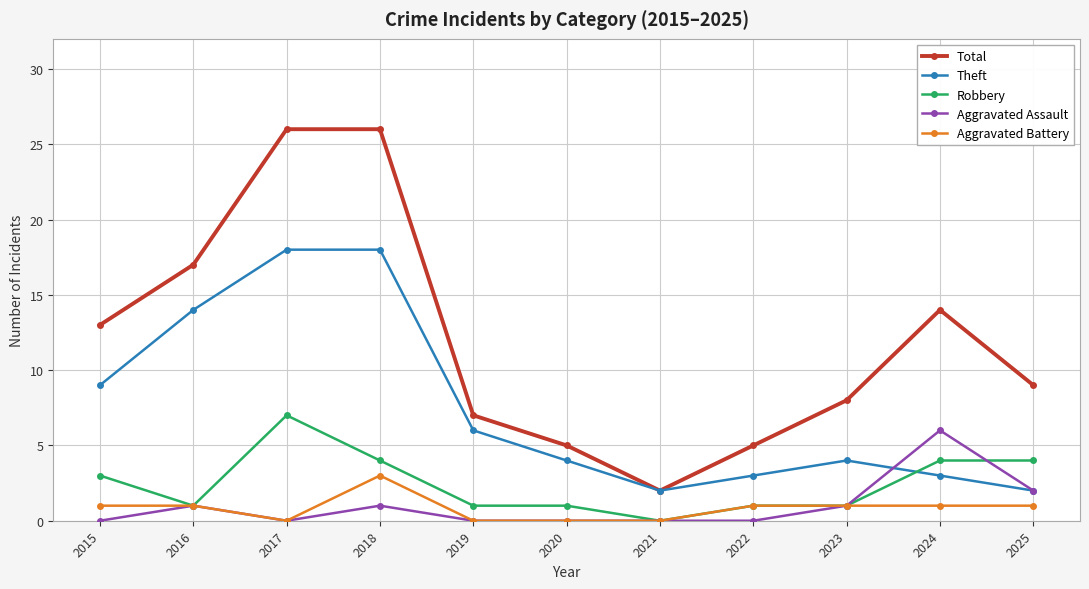

What is the total value across all series at 2019?

14